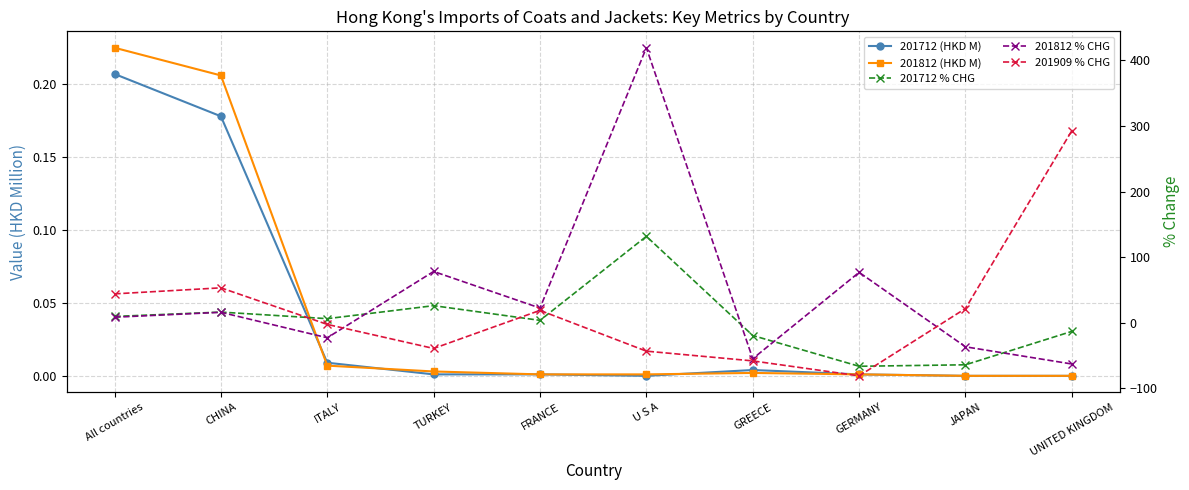

What is the total value across all series at U S A?

507.9